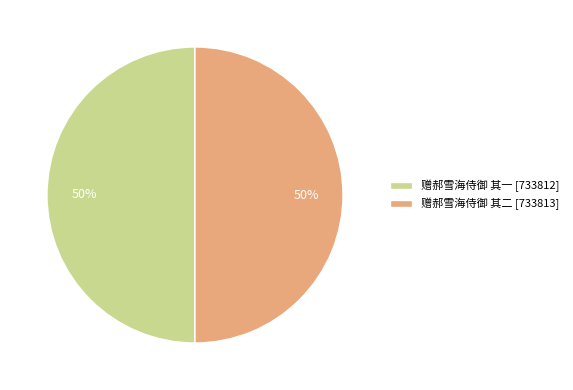

To the nearest percent, what is the average slice percentage?

50%